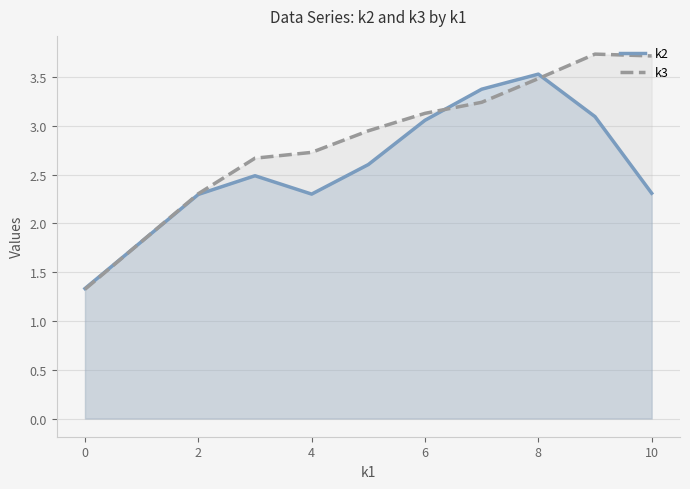

True or false: k2 has a value of 4.9 at 8.

False